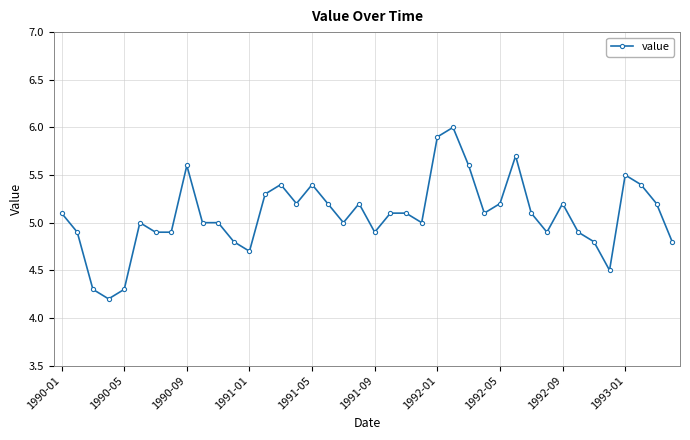

What is the value of the 23rd point from the left?

5.1